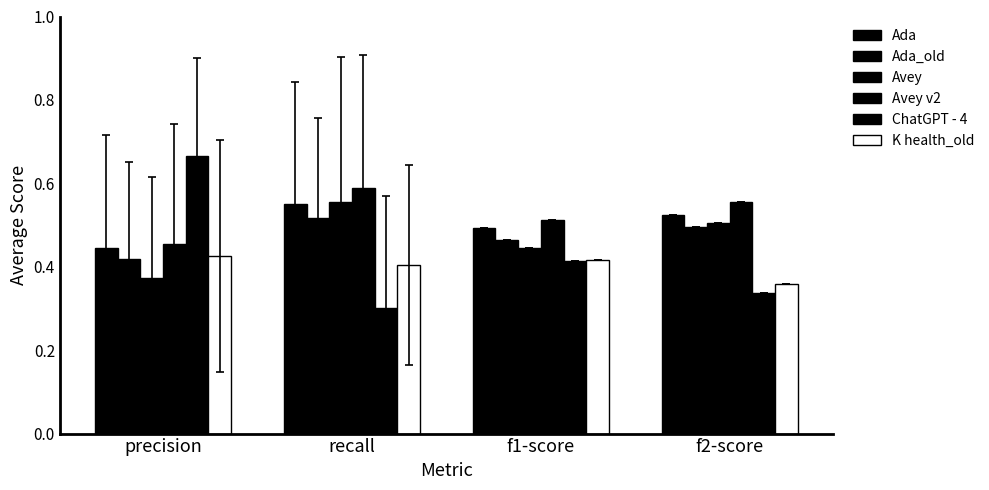

What is the value of the K health_old bar at the 2nd from the left?

0.4